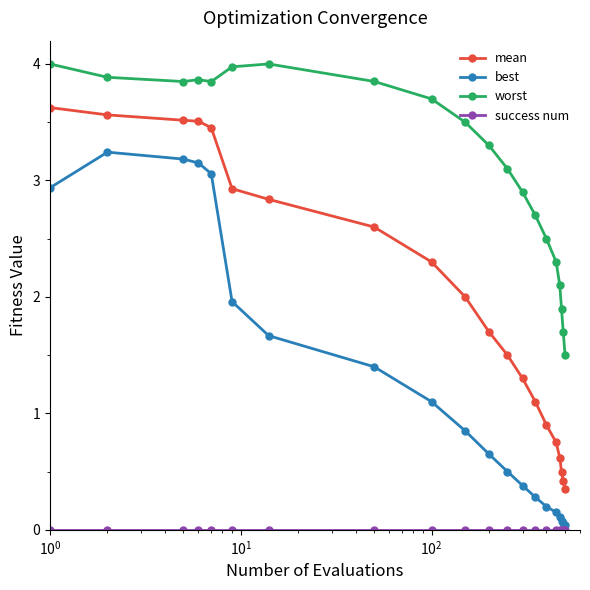

How many data points in worst are less than 3?

8